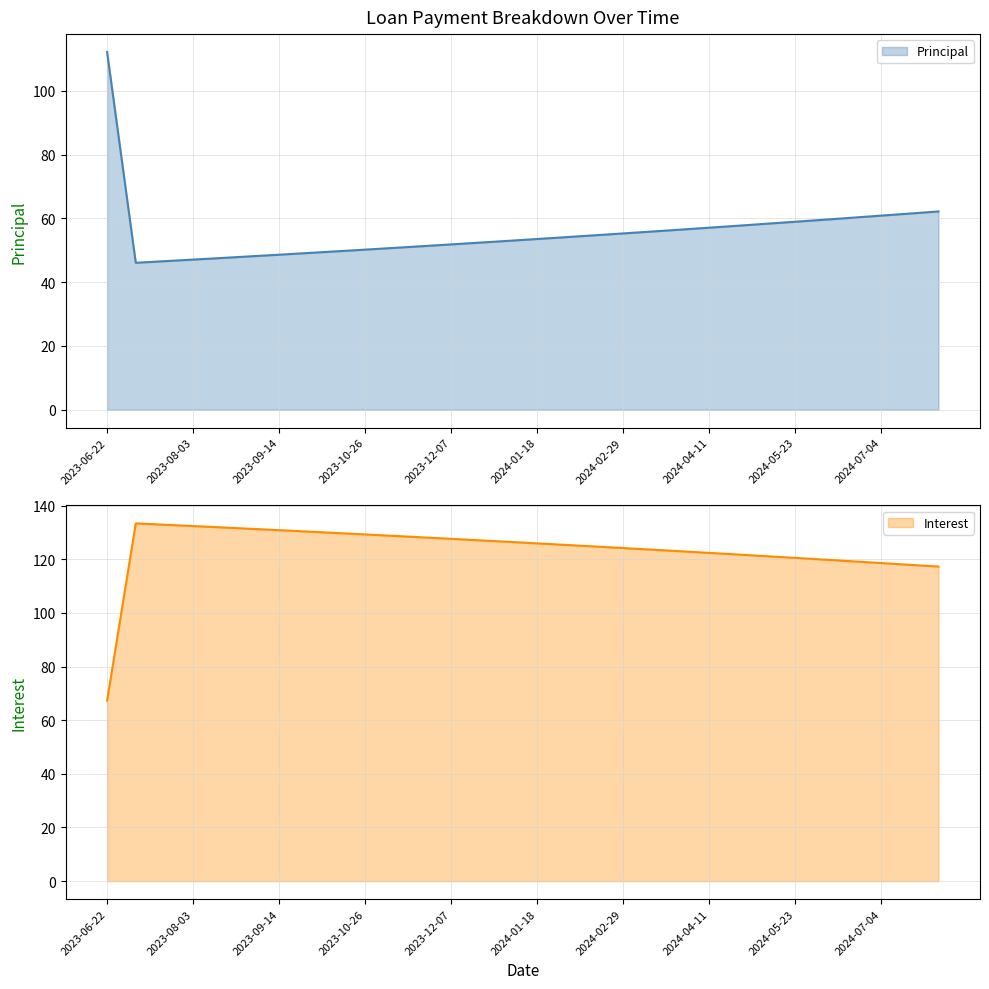

List the labels in order of Interest value, smallest first.

2023-06-22, 2024-08-01, 2024-07-18, 2024-07-04, 2024-06-20, 2024-06-06, 2024-05-23, 2024-05-09, 2024-04-25, 2024-04-11, 2024-03-28, 2024-03-14, 2024-02-29, 2024-02-15, 2024-02-01, 2024-01-18, 2024-01-04, 2023-12-21, 2023-12-07, 2023-11-23, 2023-11-09, 2023-10-26, 2023-10-12, 2023-09-28, 2023-09-14, 2023-08-31, 2023-08-17, 2023-08-03, 2023-07-20, 2023-07-06